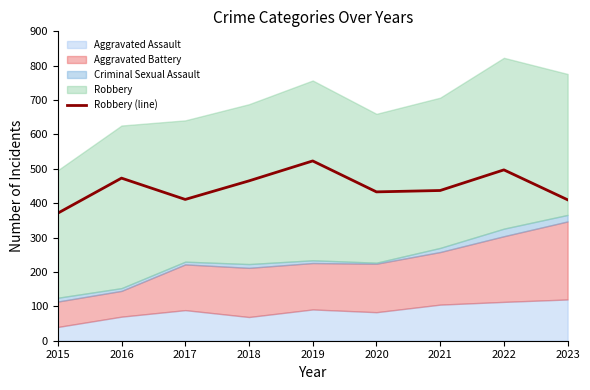

At which label is the value closest to 447?

2021